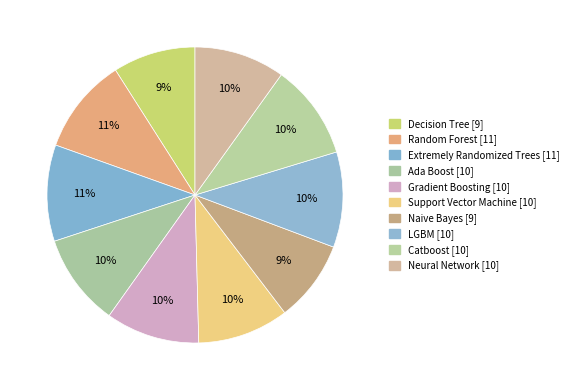

To the nearest percent, what is the average slice percentage?

10%